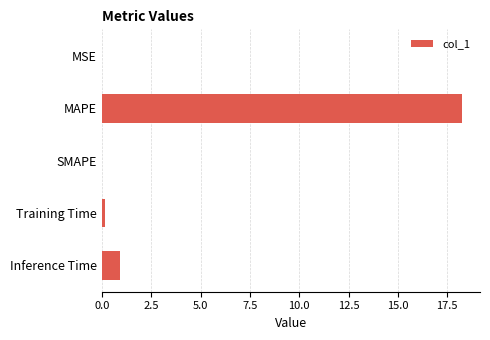

The value at SMAPE is 0.0. True or false?

True